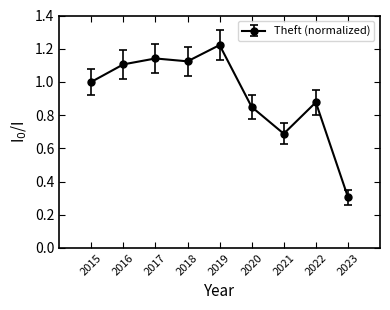

How many distinct data groups are displayed?

1